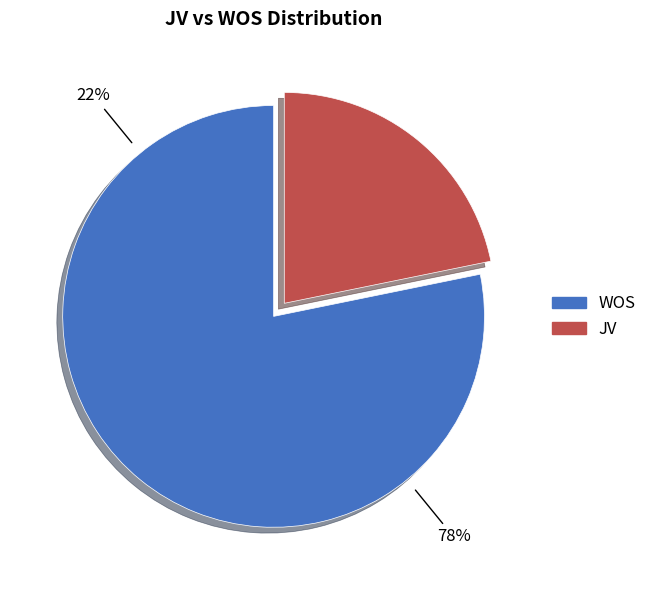

Combined, do JV and WOS account for over 50%?

Yes